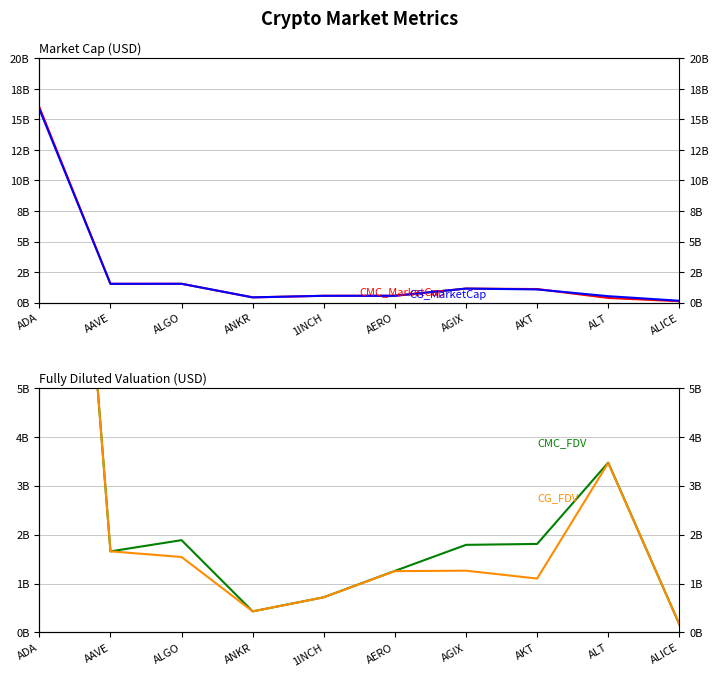

Count the number of data series in this chart.

4